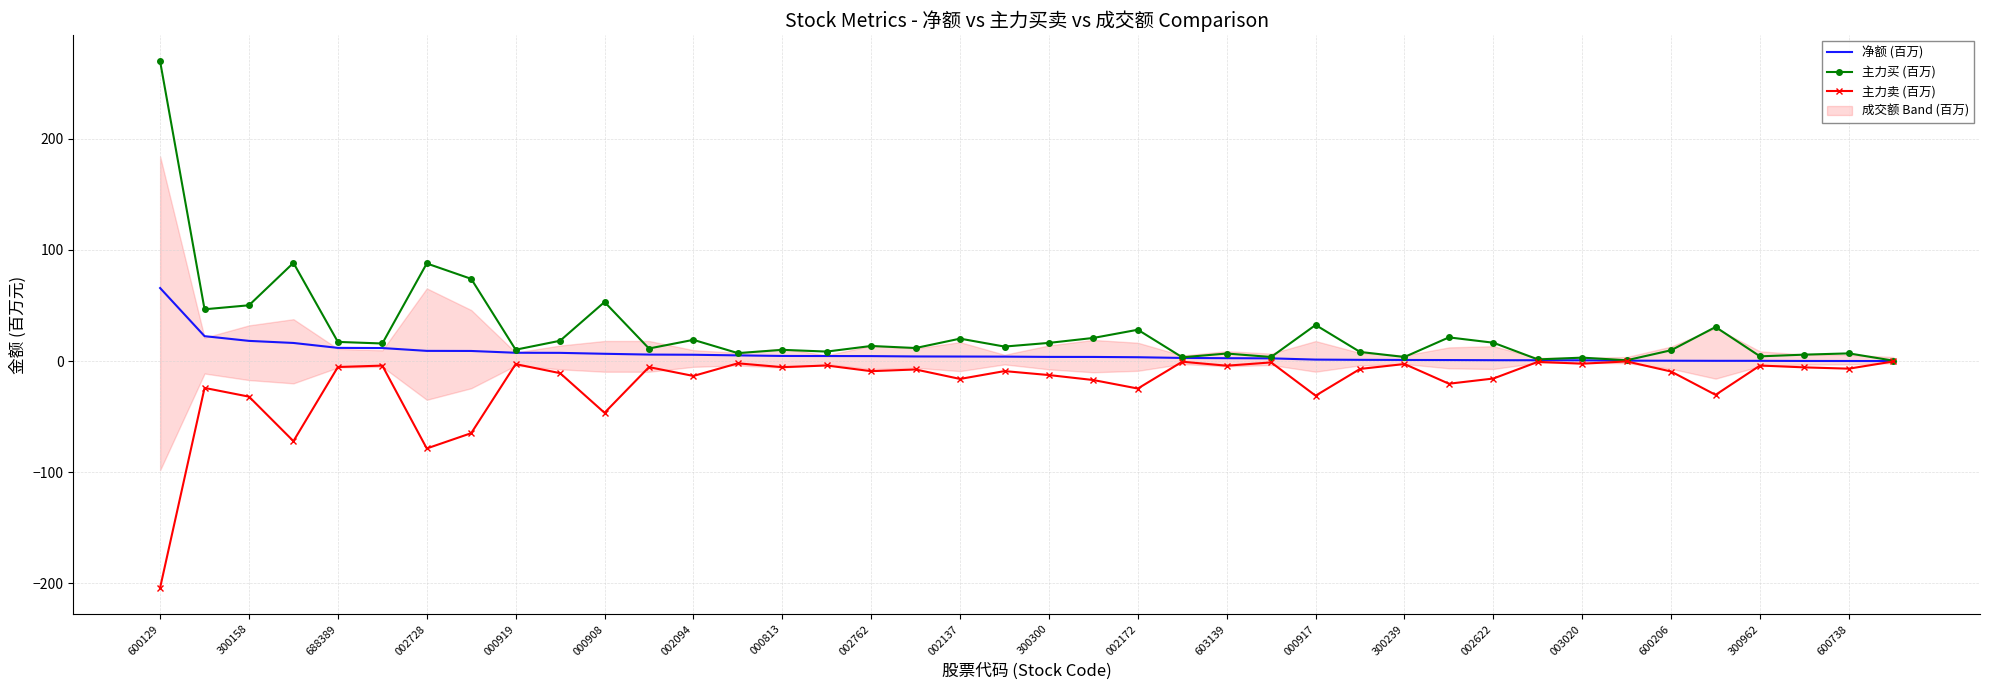

The value of 主力卖 (百万) at 000917 is -31.1. True or false?

True